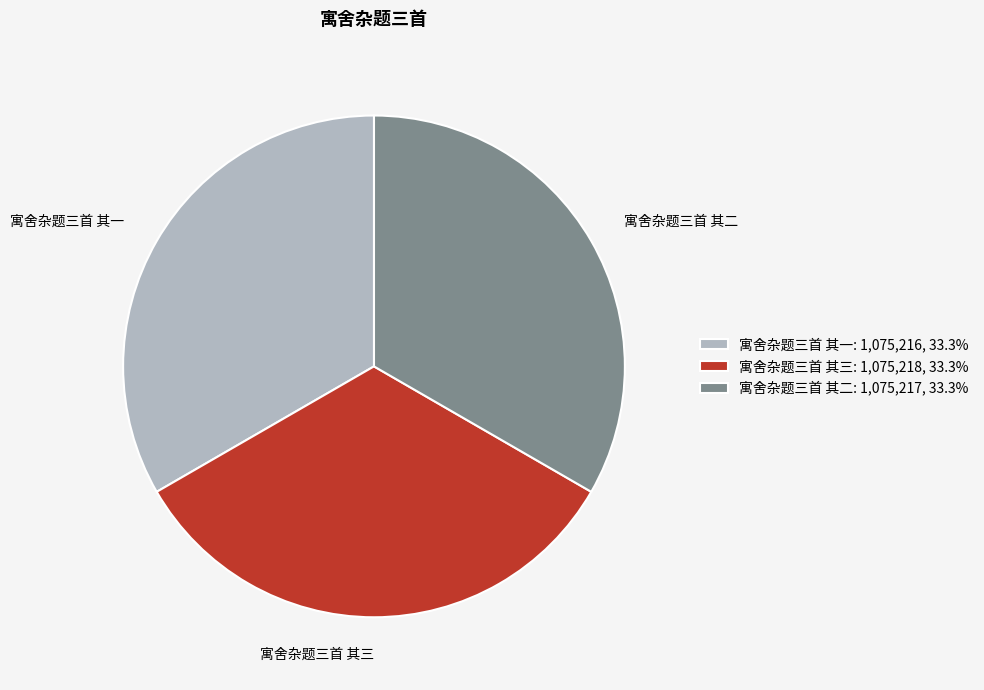

Is there a majority slice in this chart?

No